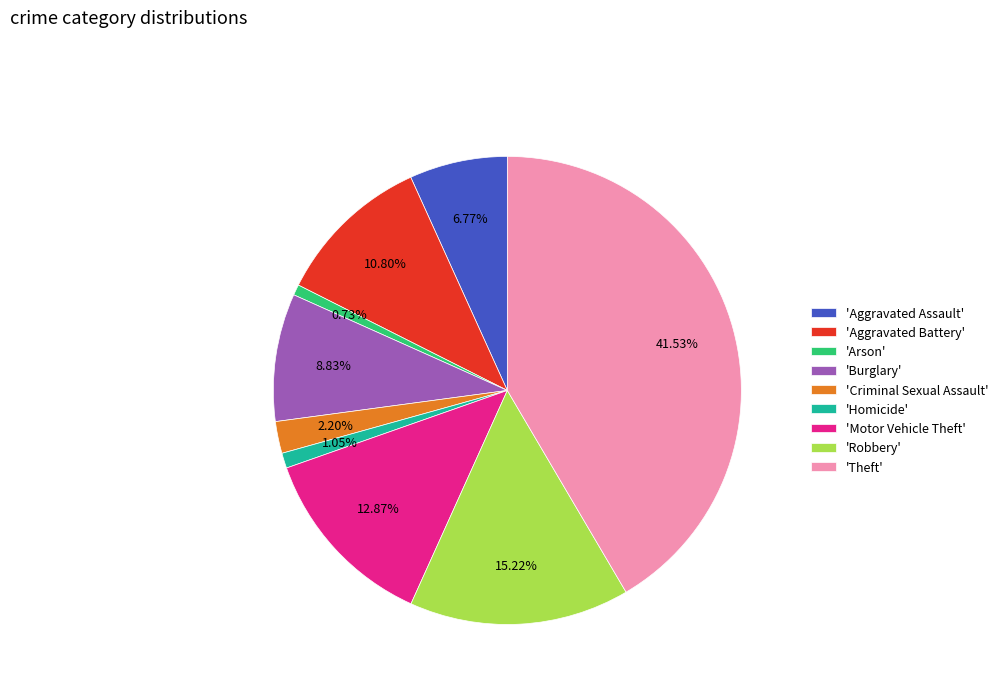

Do 'Homicide' and 'Motor Vehicle Theft' together represent more than half of the pie?

No